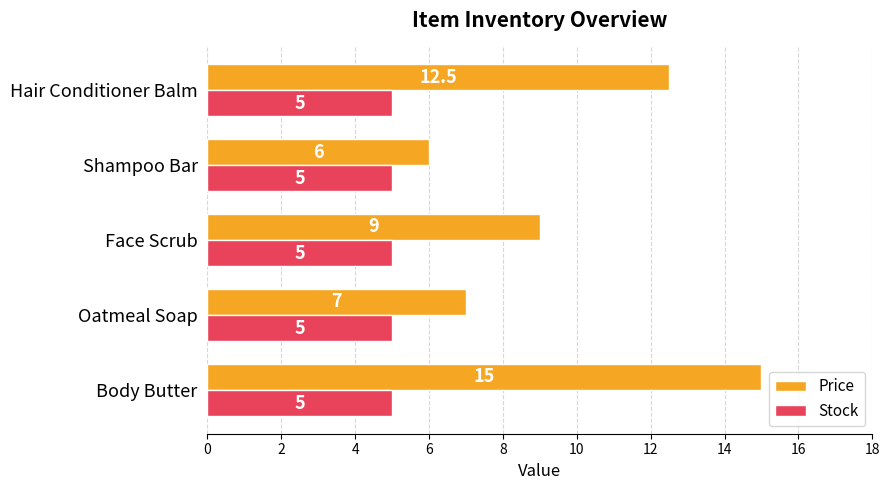

What is the minimum value shown in the chart?

5.0